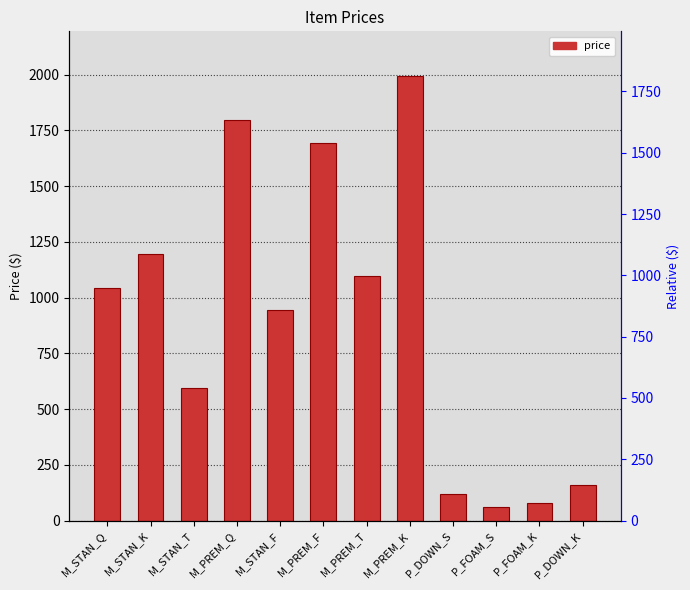

Approximately how many times larger is the value at P_DOWN_S compared to M_PREM_F?

0.1